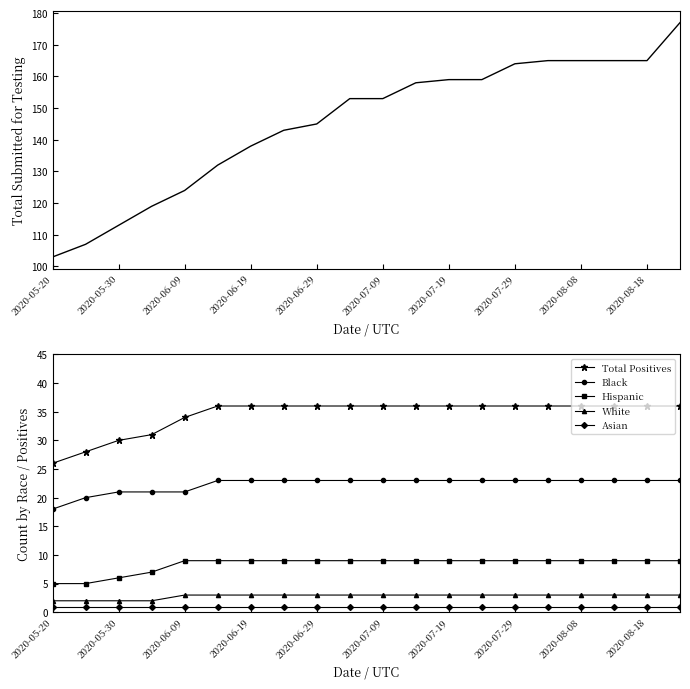

True or false: Asian has a value of 1 at 2020-08-08.

True